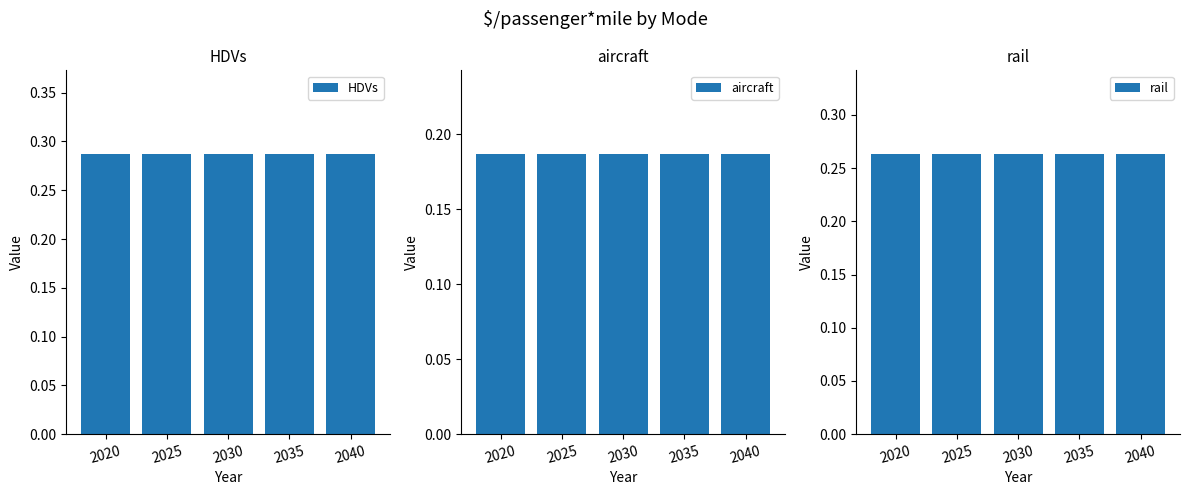

What is the greatest value displayed?

0.3